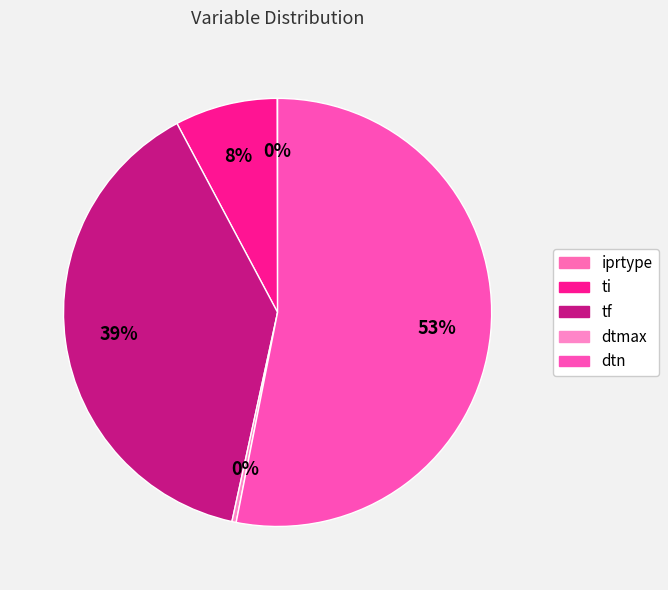

To the nearest percent, what is the difference between the largest and smallest slice percentages?

53%